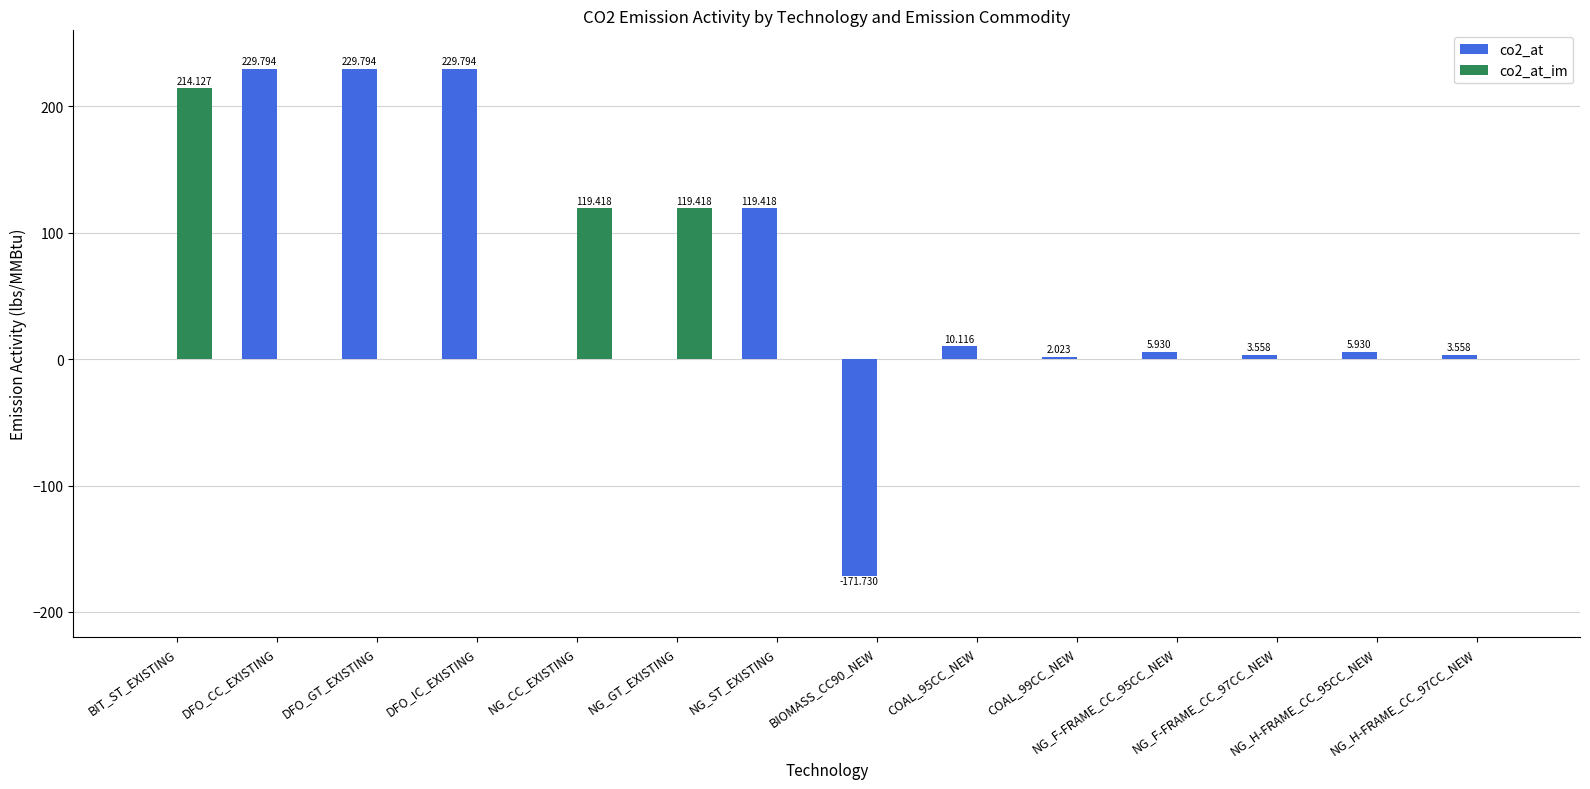

How many categories are shown in the chart?

14